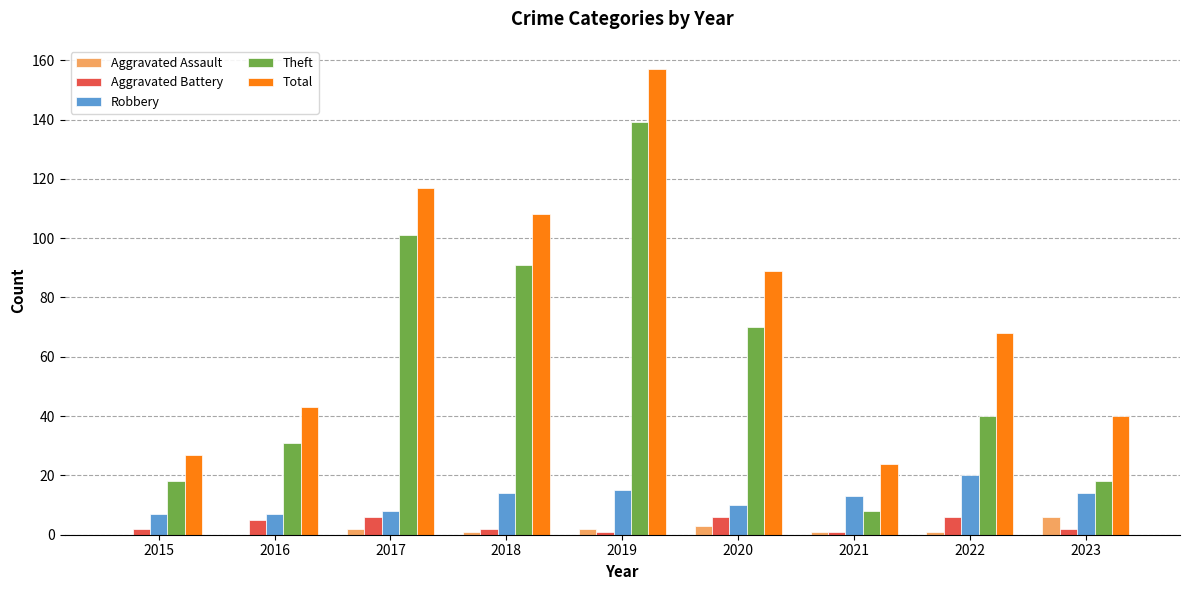

What is the average value of the Total series?

75